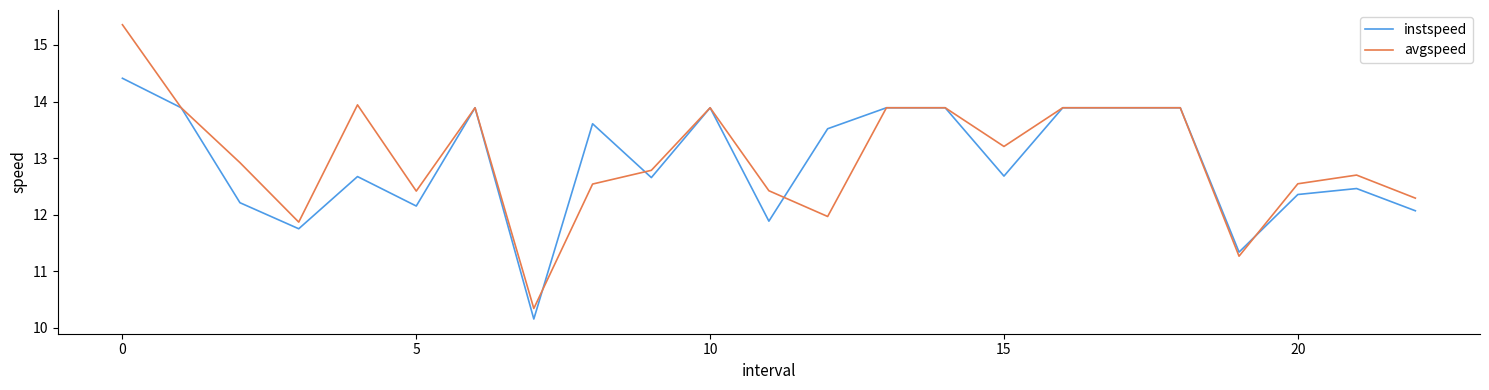

List the series in order of their peak value, highest first.

avgspeed, instspeed